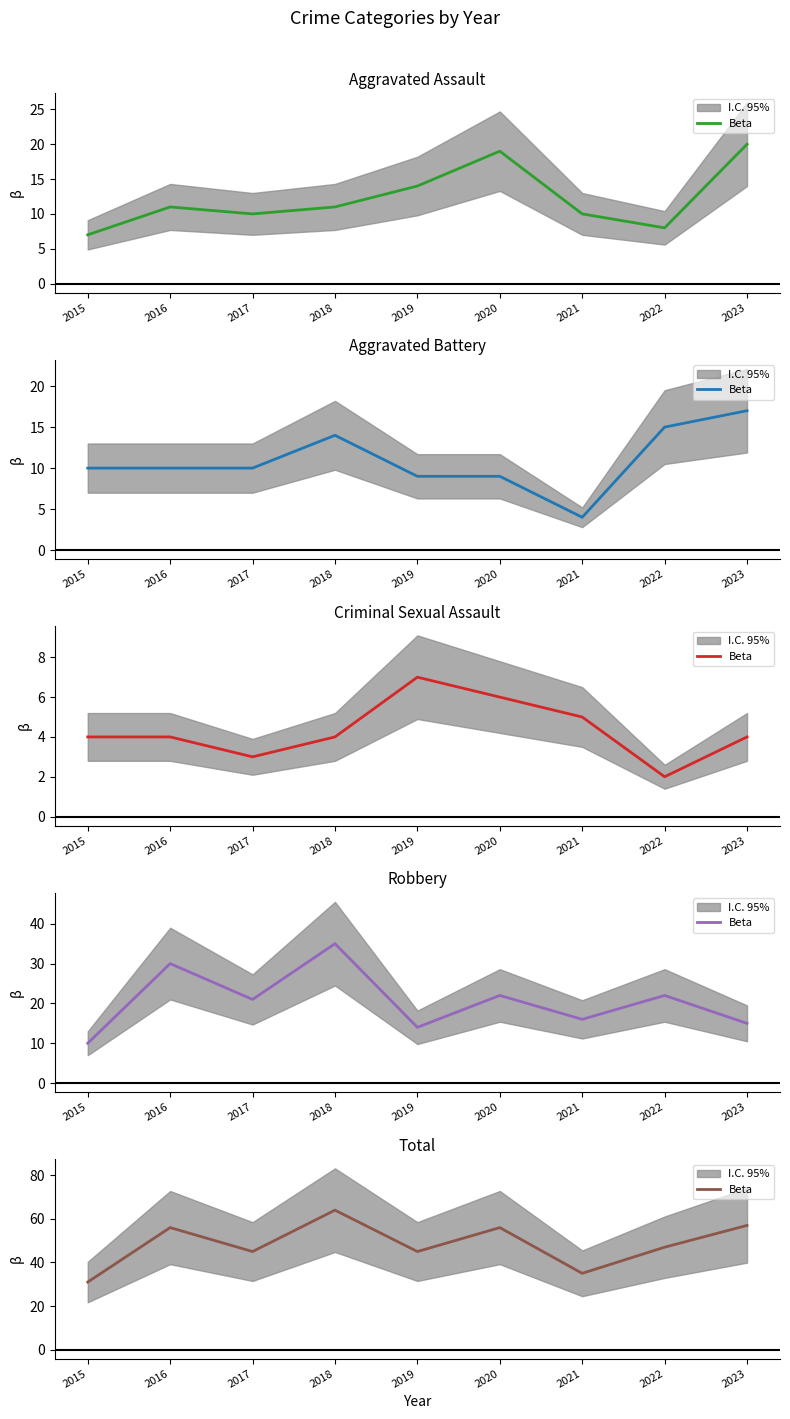

What is the difference between the maximum and minimum values?

33